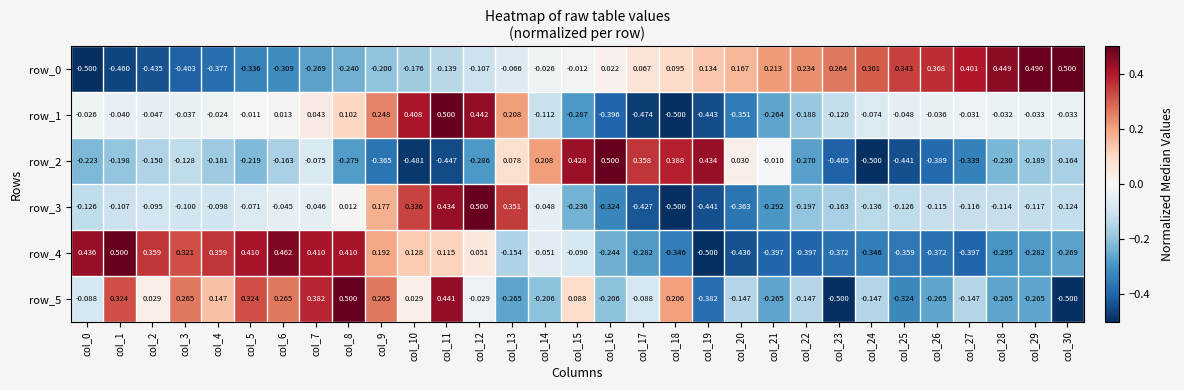

How many distinct data groups are displayed?

6